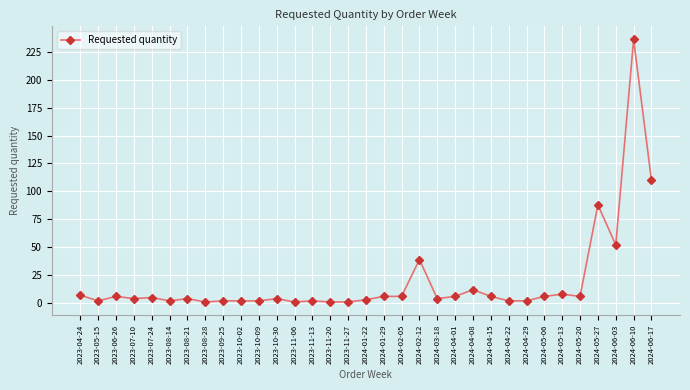

What is the ratio of the value at 2023-07-24 to the value at 2023-09-25?

2.5